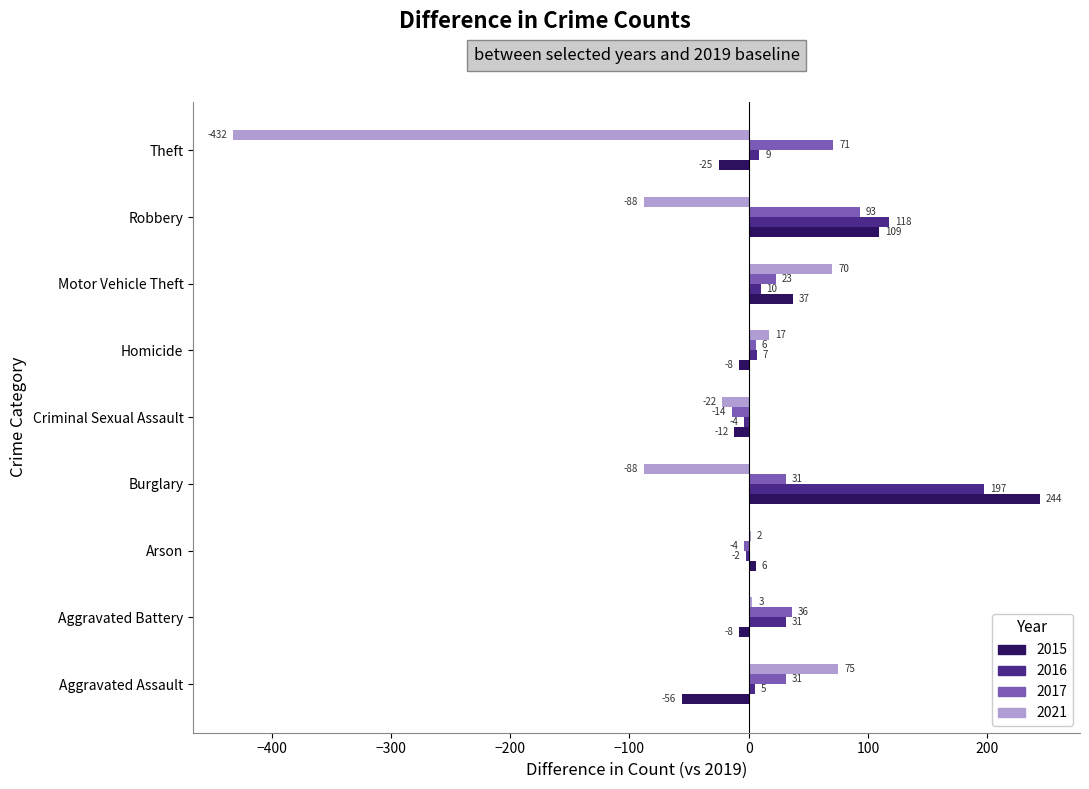

Which series has the largest total across all categories?

2016